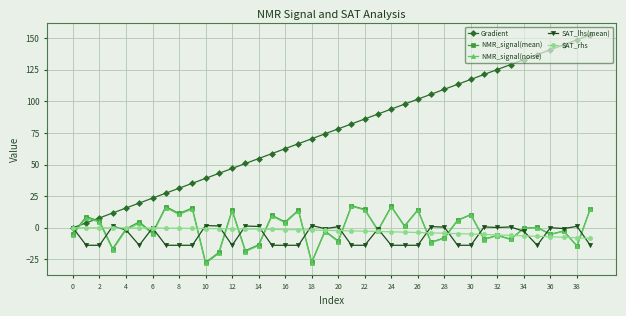

At how many categories does at least one series exceed 53?

26